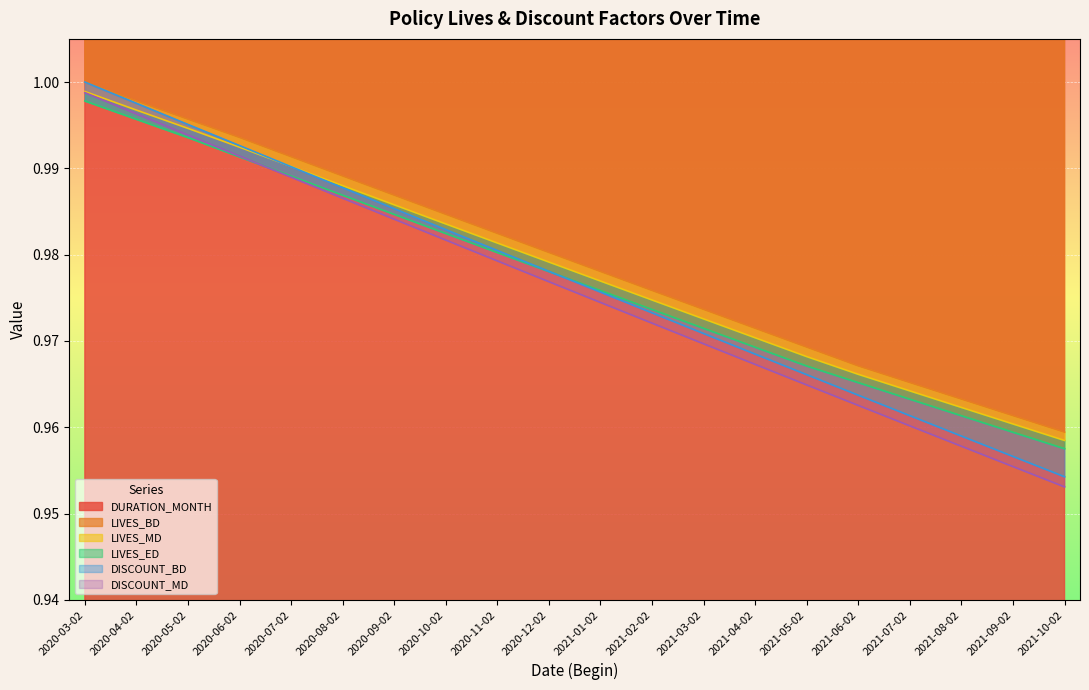

What is the total value across all series at 2021-09-02?

80.8